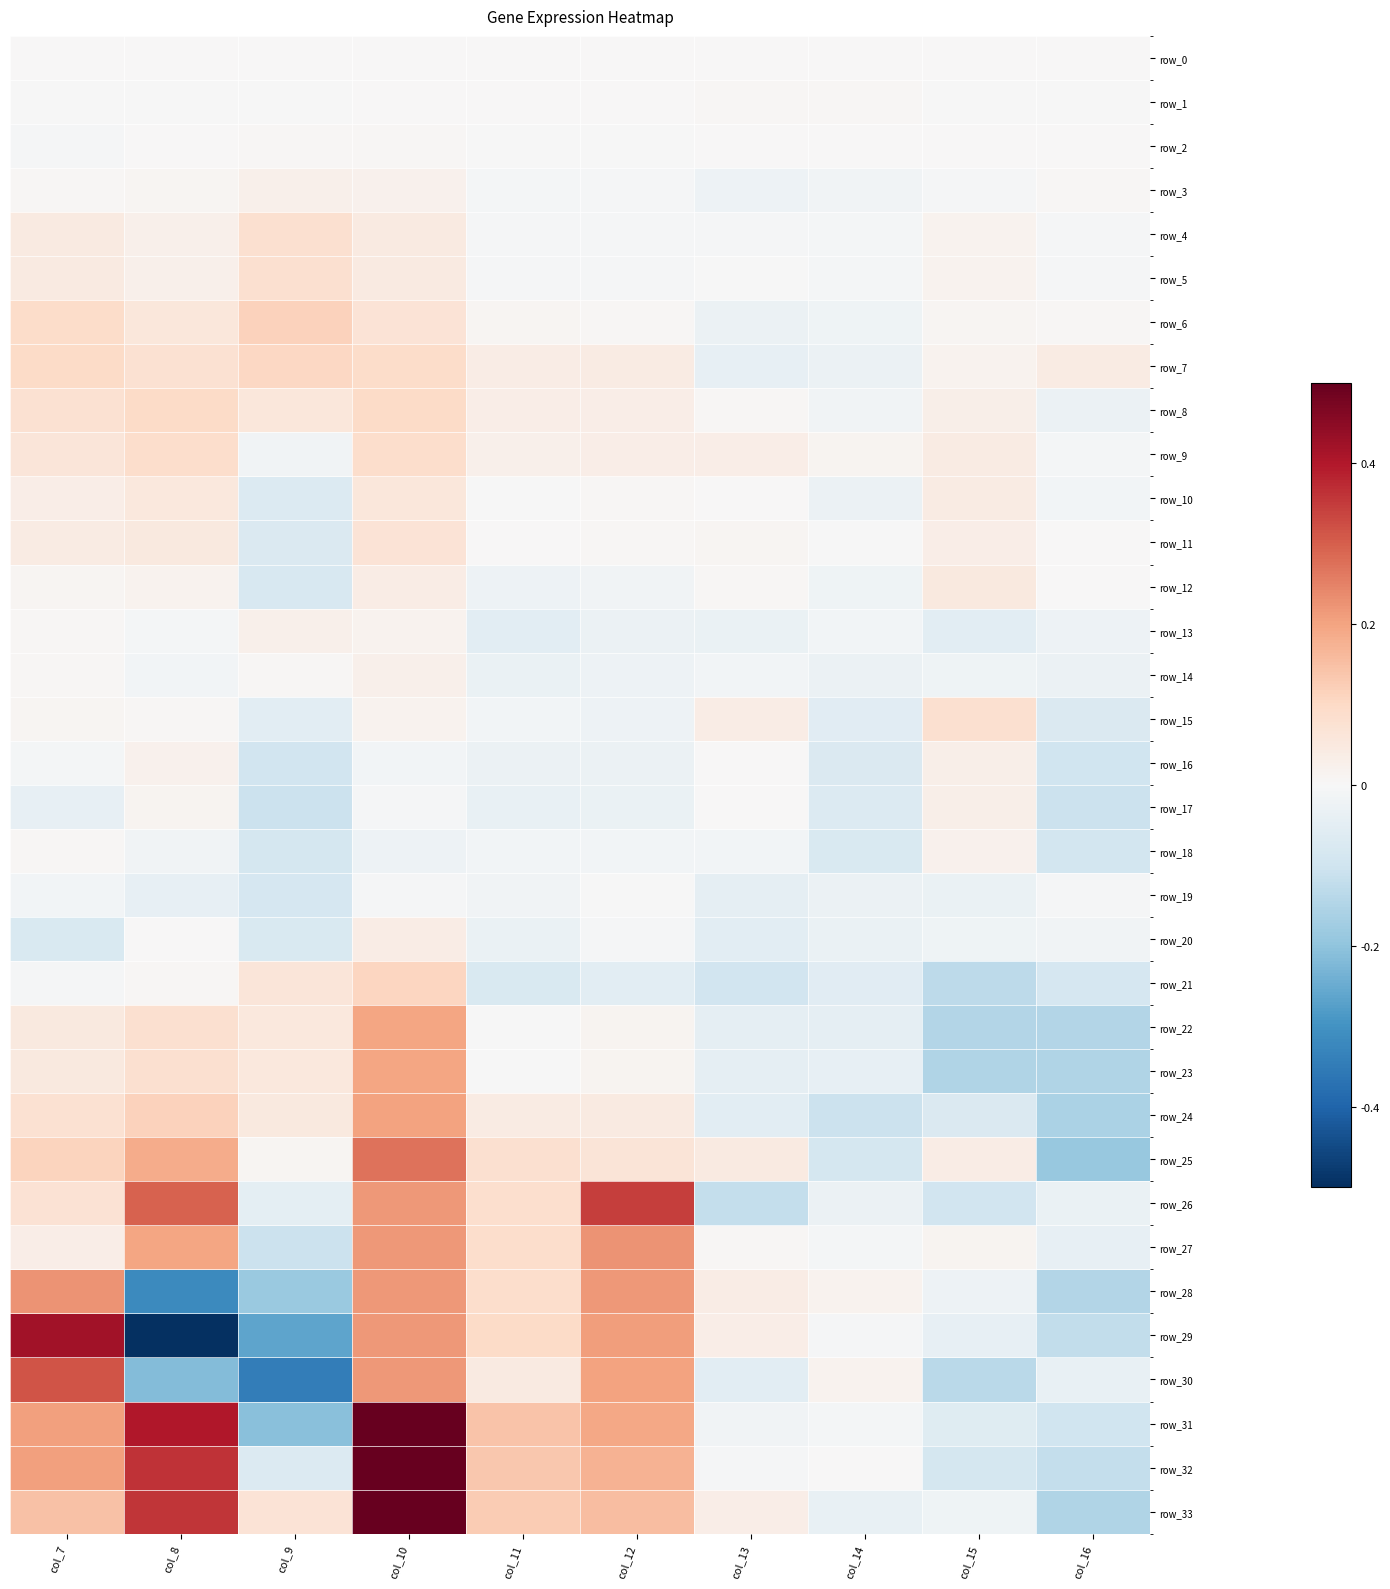

How many series are shown in this chart?

34